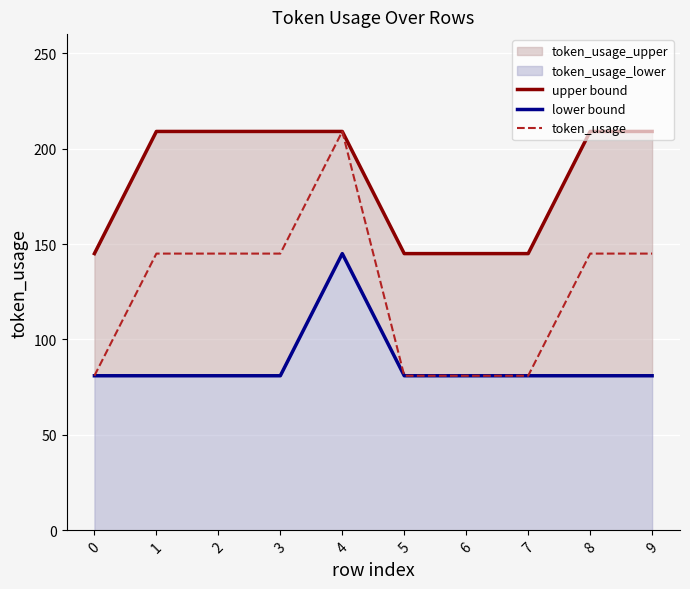

What is the sum of the upper bound values at 1 and 7?

354